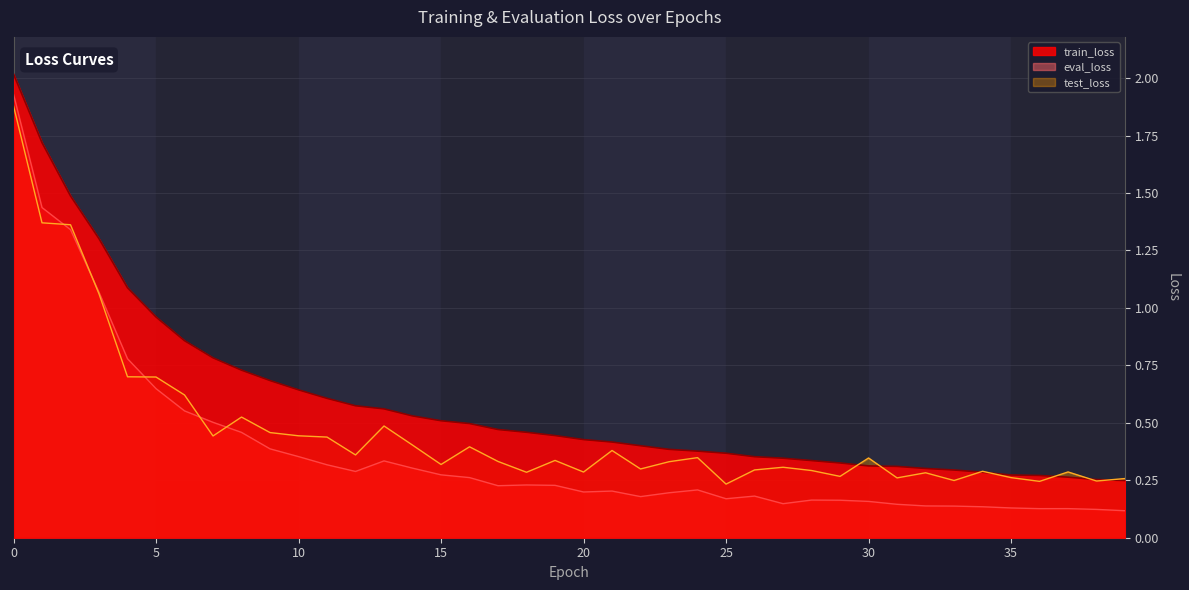

True or false: eval_loss and train_loss intersect in this chart.

False